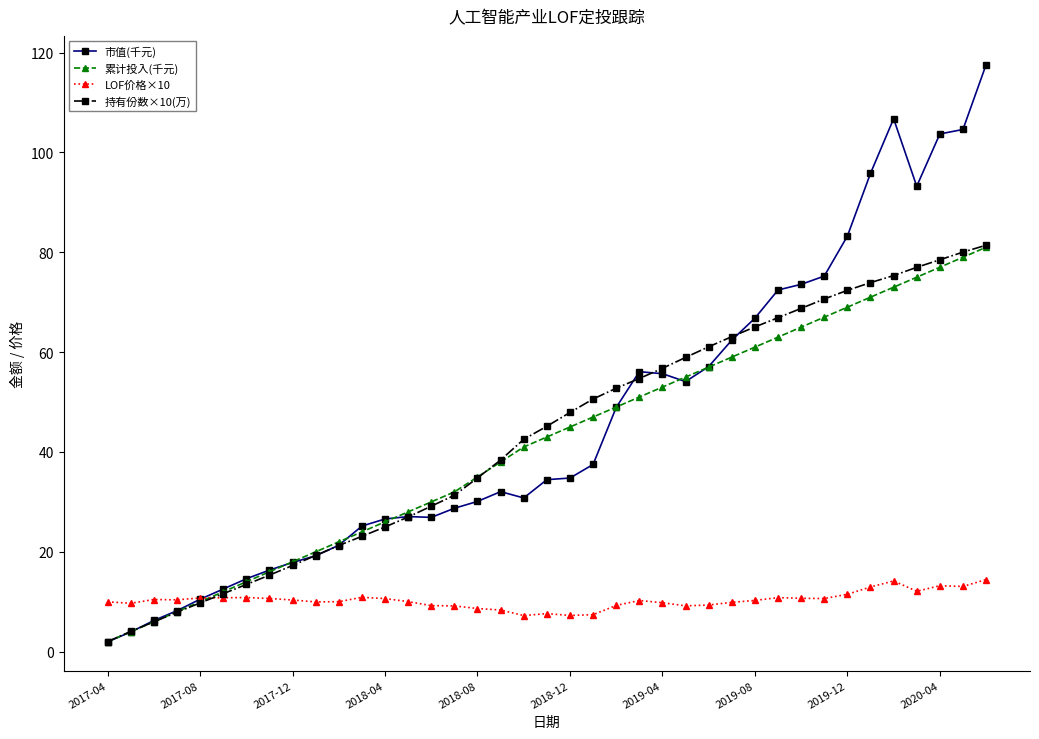

What is the value of the 累计投入(千元) point at the 11th from the left?

22.0